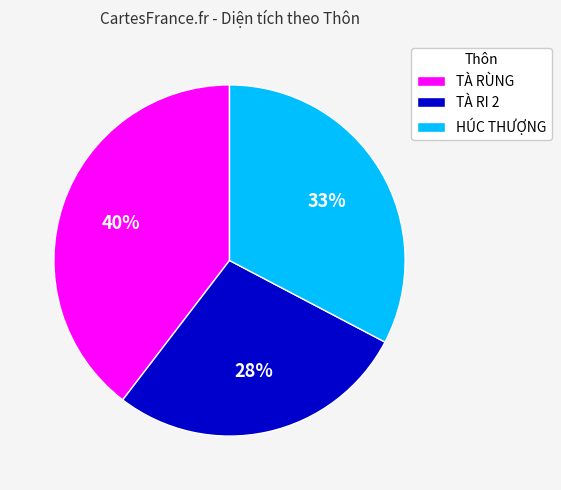

Which slice is the smallest?

TÀ RI 2